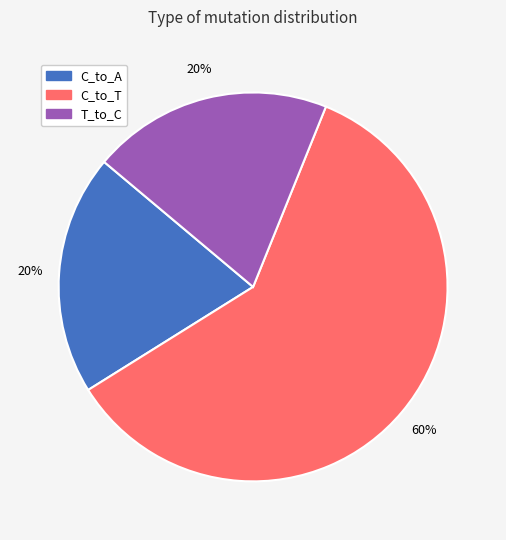

True or false: C_to_T accounts for 69% of the total.

False